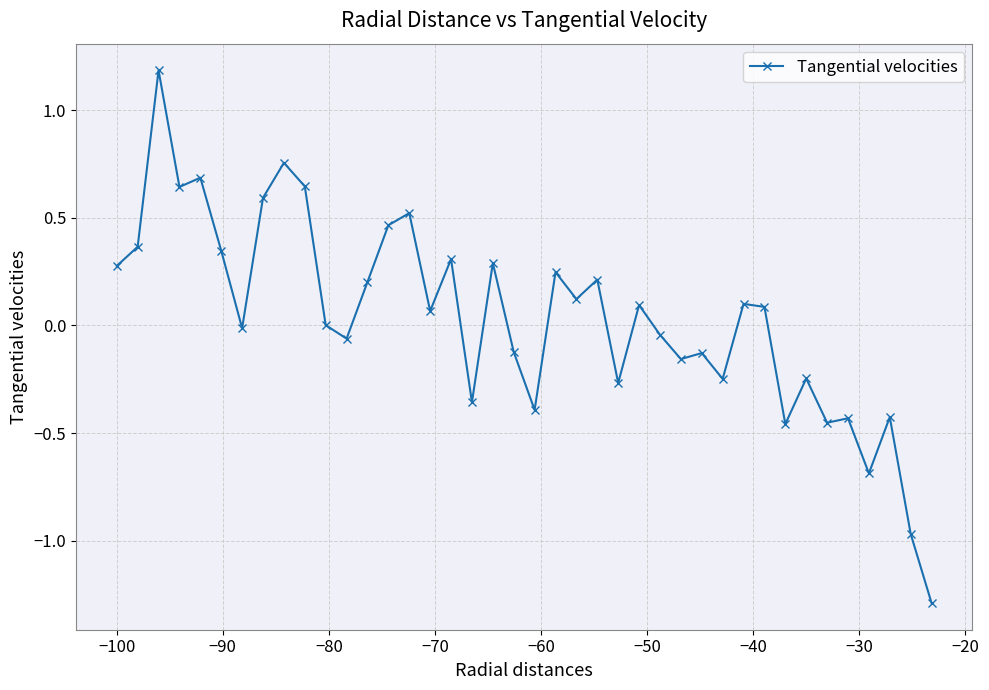

Is this an area chart (filled region under the line)?

No